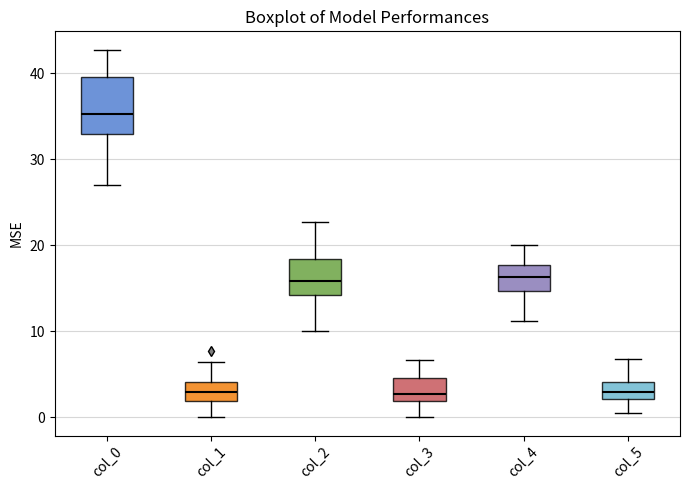

Reading left to right, read every box against the y-axis: the position of its median line, the range the box covers, and the ends of its whiskers. The values are not printed on the chart, so give them approximately, as read against the axis.

col_0: median 35, box 33 to 40, whiskers 27 to 43
col_1: median 3, box 2 to 4, whiskers 0 to 6
col_2: median 16, box 14 to 18, whiskers 10 to 23
col_3: median 3, box 2 to 5, whiskers 0 to 7
col_4: median 16, box 15 to 18, whiskers 11 to 20
col_5: median 3, box 2 to 4, whiskers 0 to 7